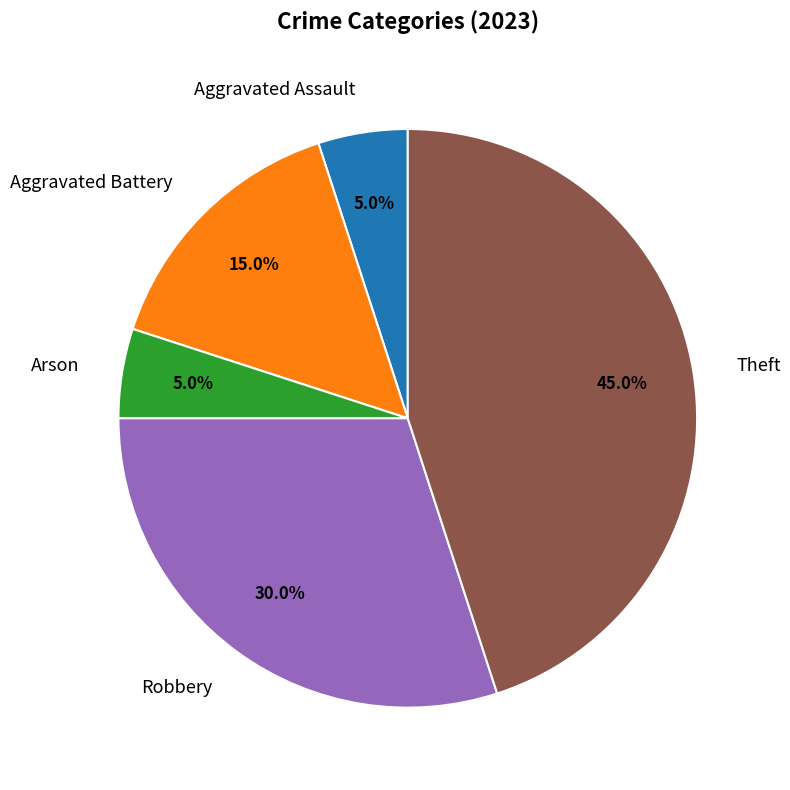

What is the largest slice in the pie chart?

Theft